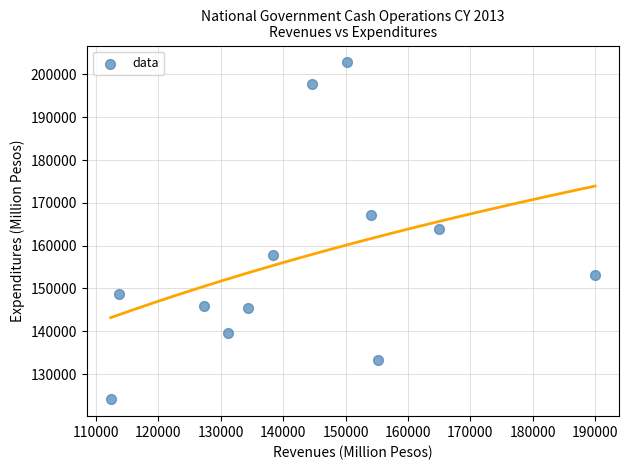

What is the average X value?

143008